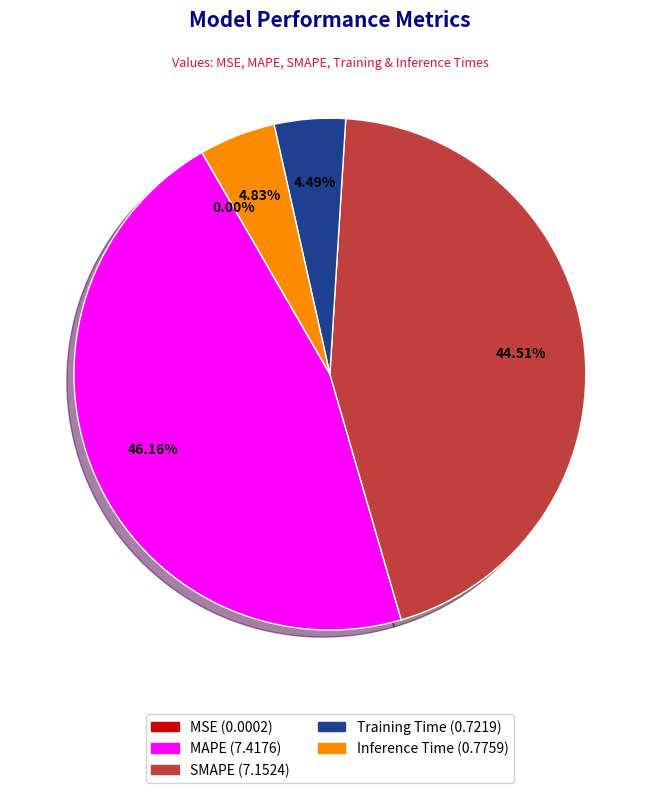

To the nearest percent, what portion does MAPE represent?

46%